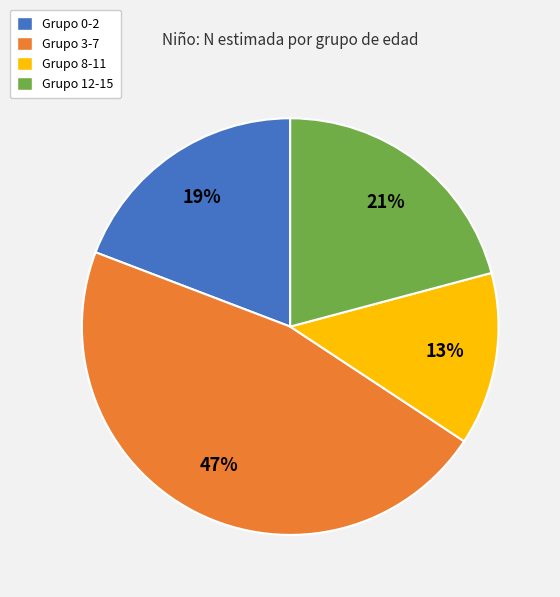

Between Grupo 3-7 and Grupo 8-11, which is larger?

Grupo 3-7